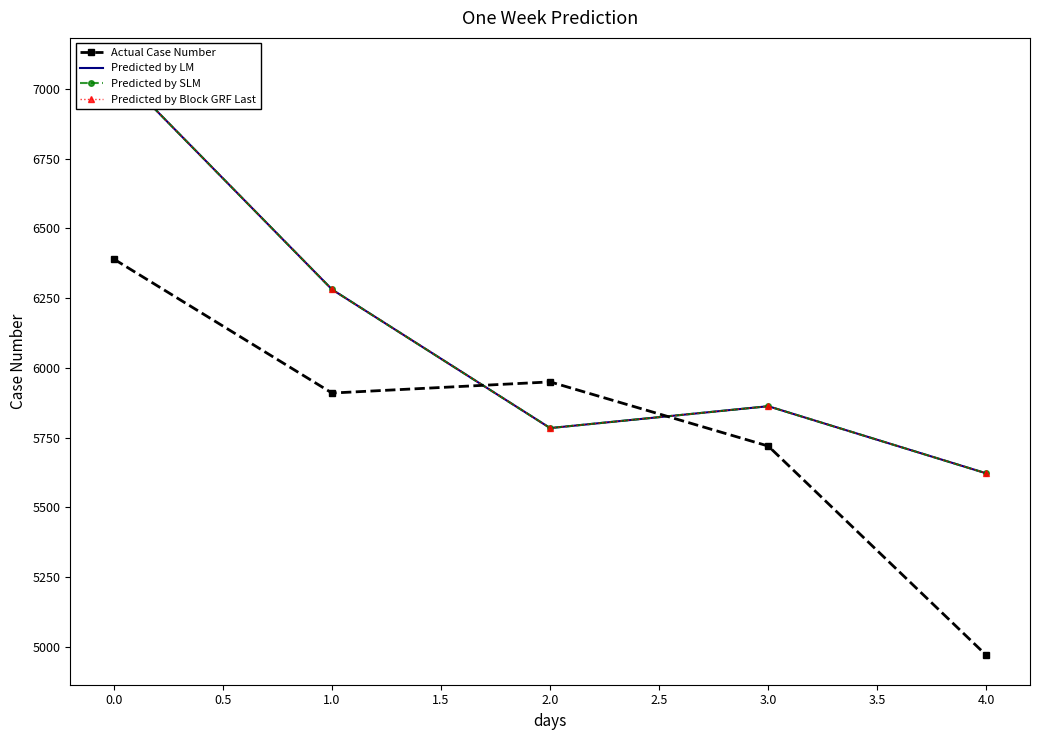

Rank the series by their maximum value, from highest to lowest.

Predicted by LM, Predicted by SLM, Predicted by Block GRF Last, Actual Case Number